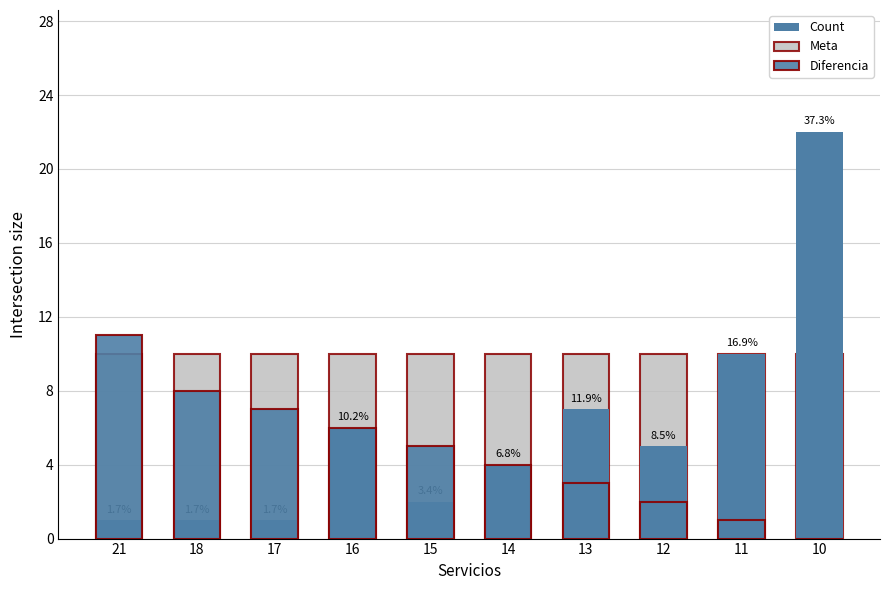

Is the value of Count at 16 greater than the value of Meta at 12?

No